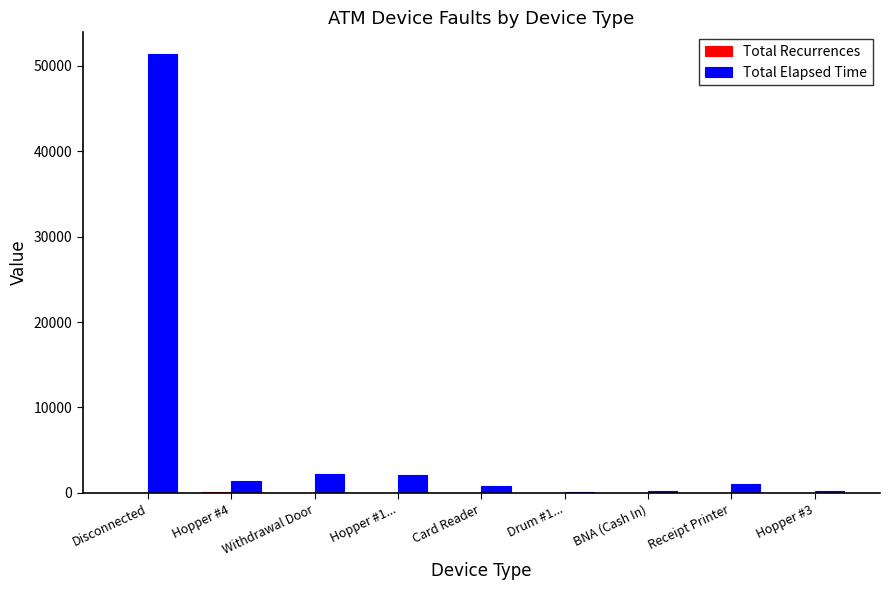

Count the number of categories in the chart.

9